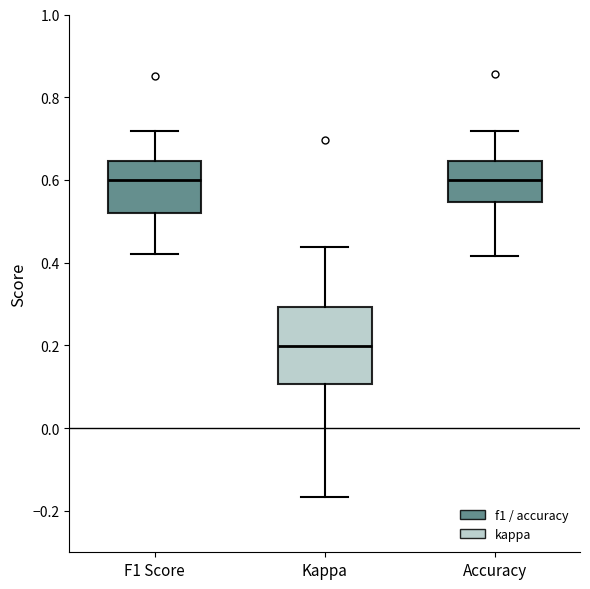

Where is the lower edge of the box for Kappa on the y-axis? The values are not printed on the chart, so give them approximately, as read against the axis.

0.10